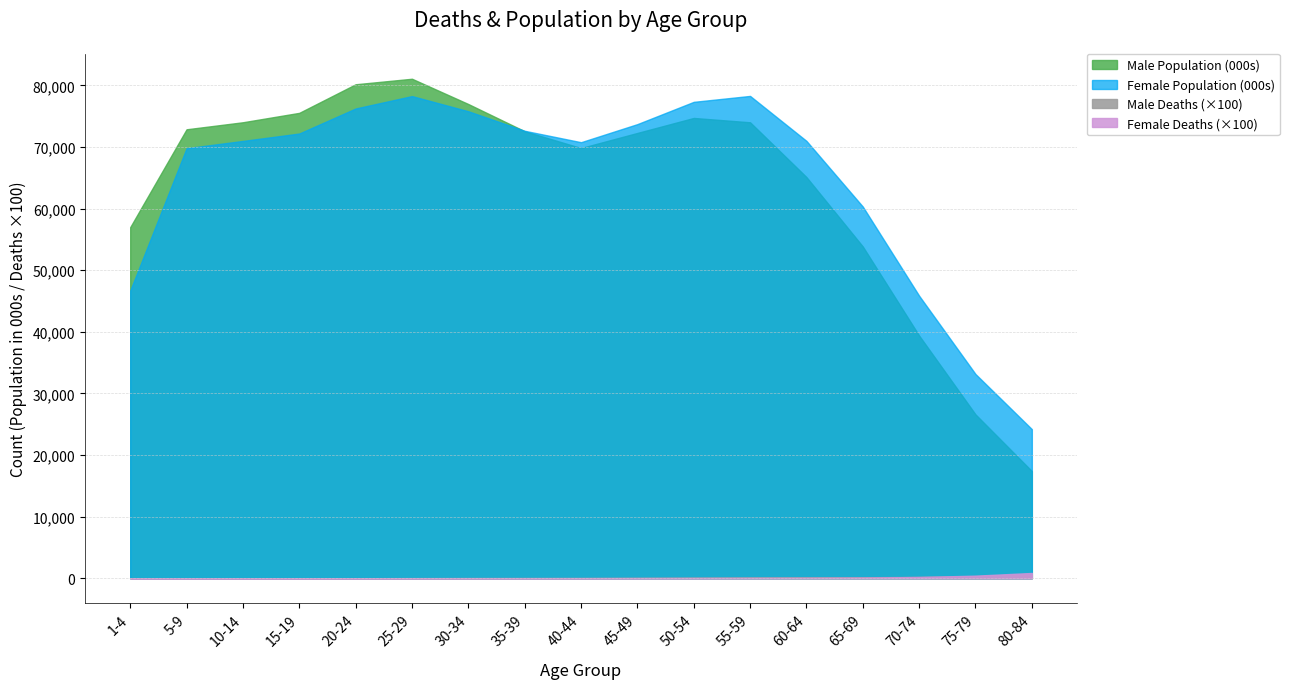

How many categories are shown in the chart?

17